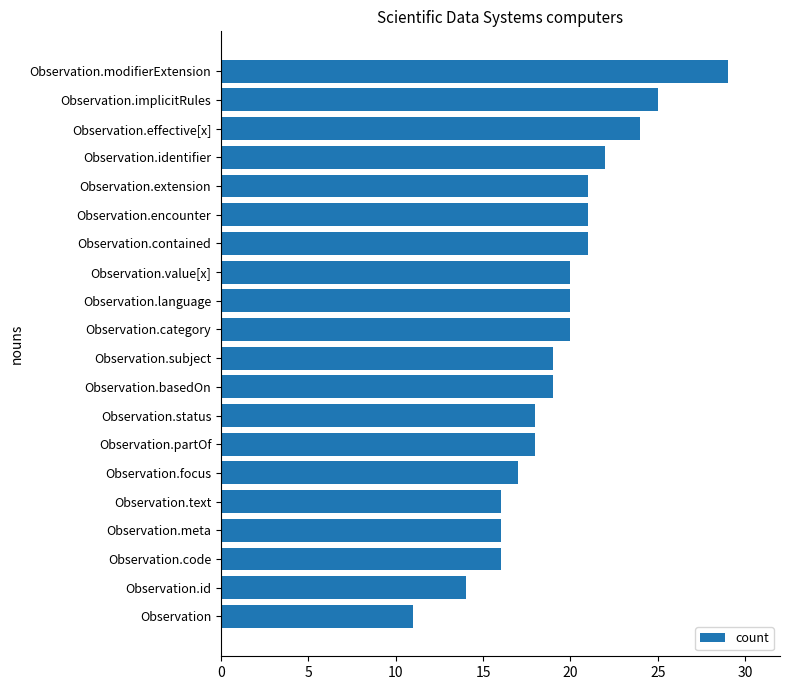

What is the greatest value displayed?

29